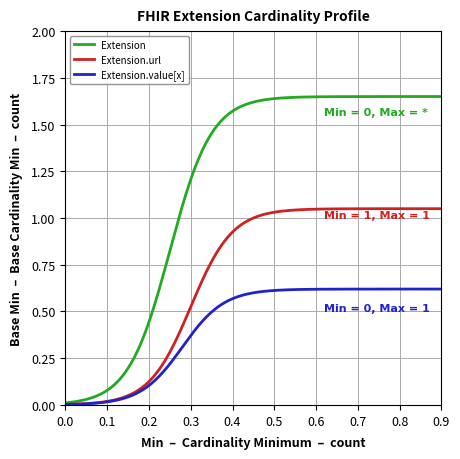

Which series has the largest total across all categories?

Extension